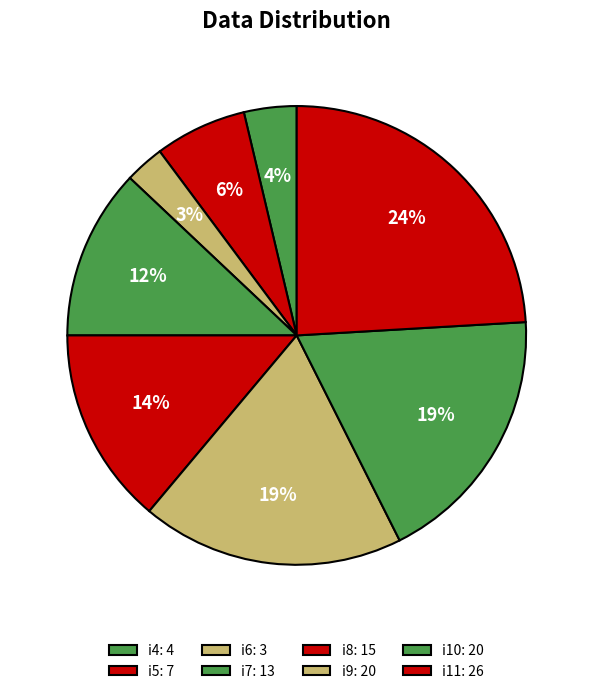

How many slices are in this pie chart?

8